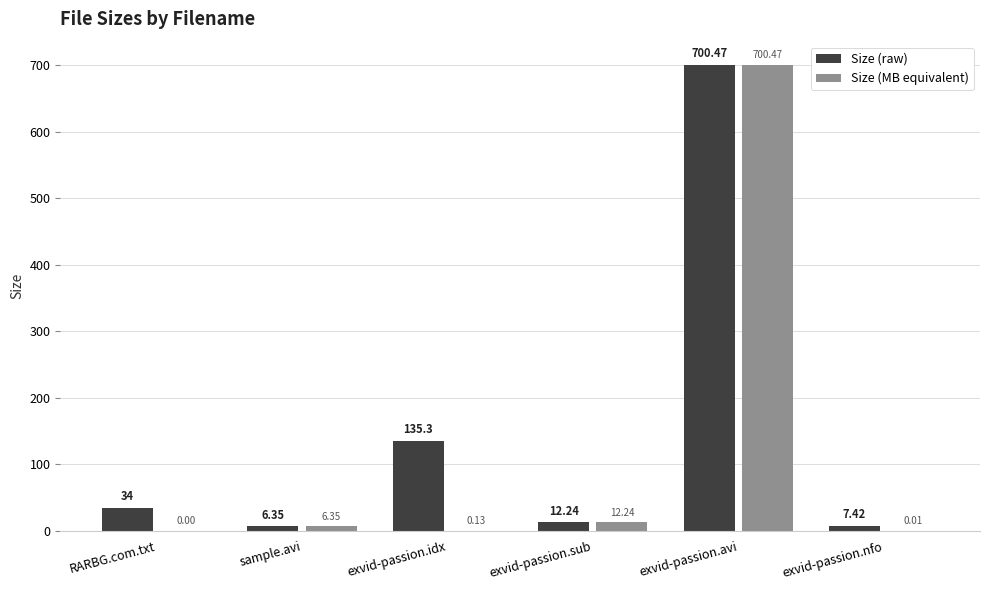

What is the sum of all Size (MB equivalent) values?

719.2